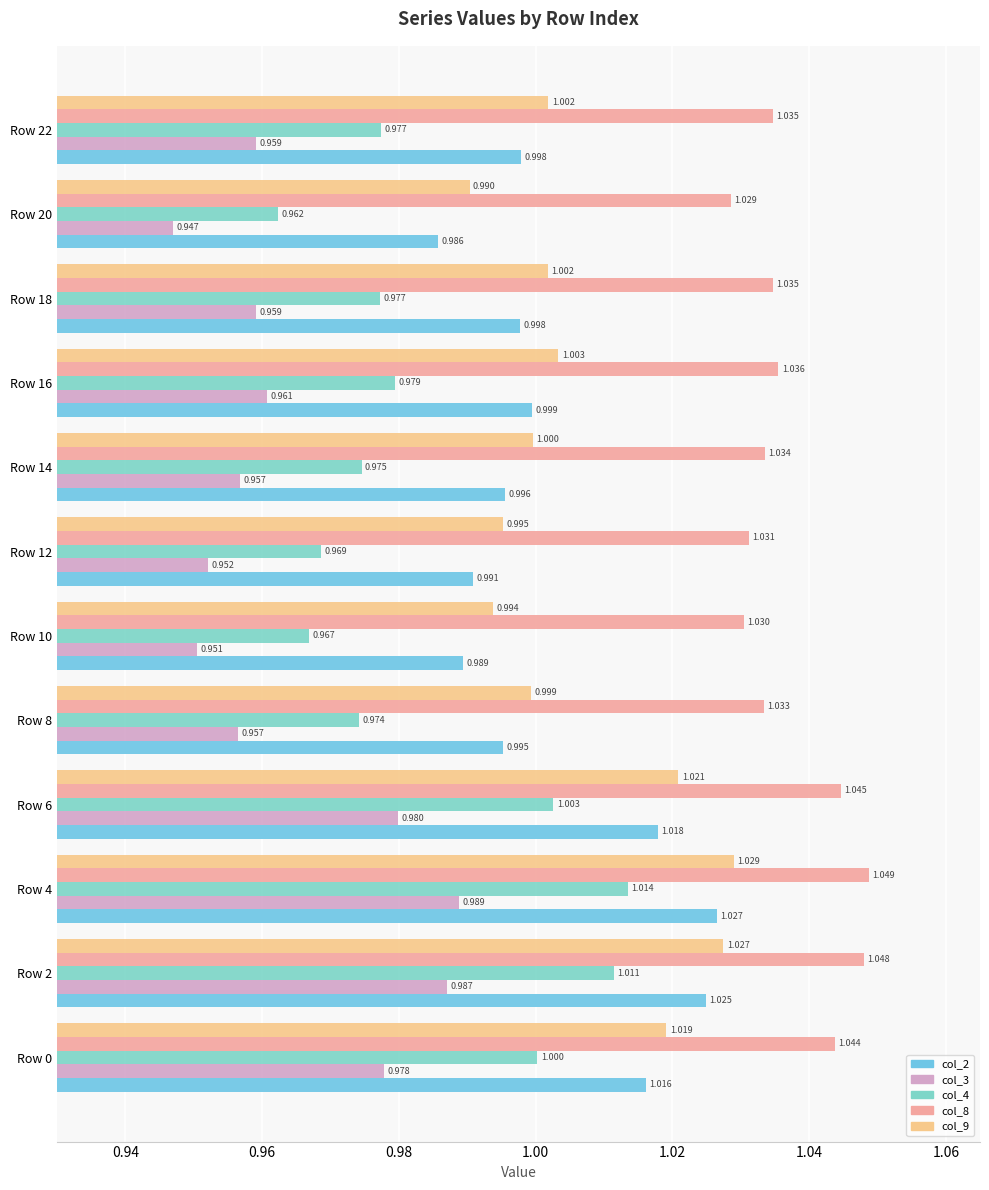

How many distinct data groups are displayed?

5